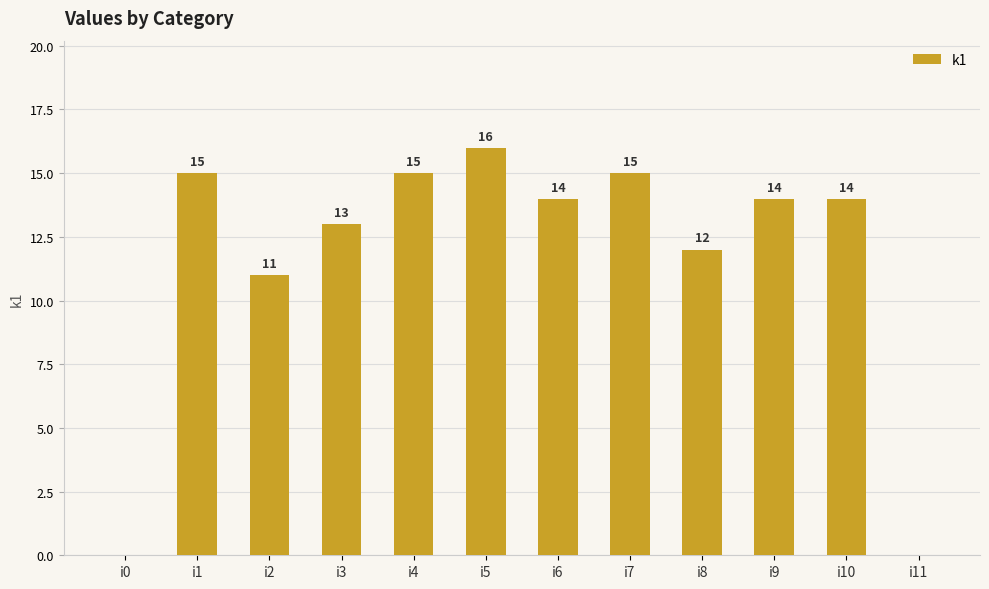

The value at i4 is 4. True or false?

False